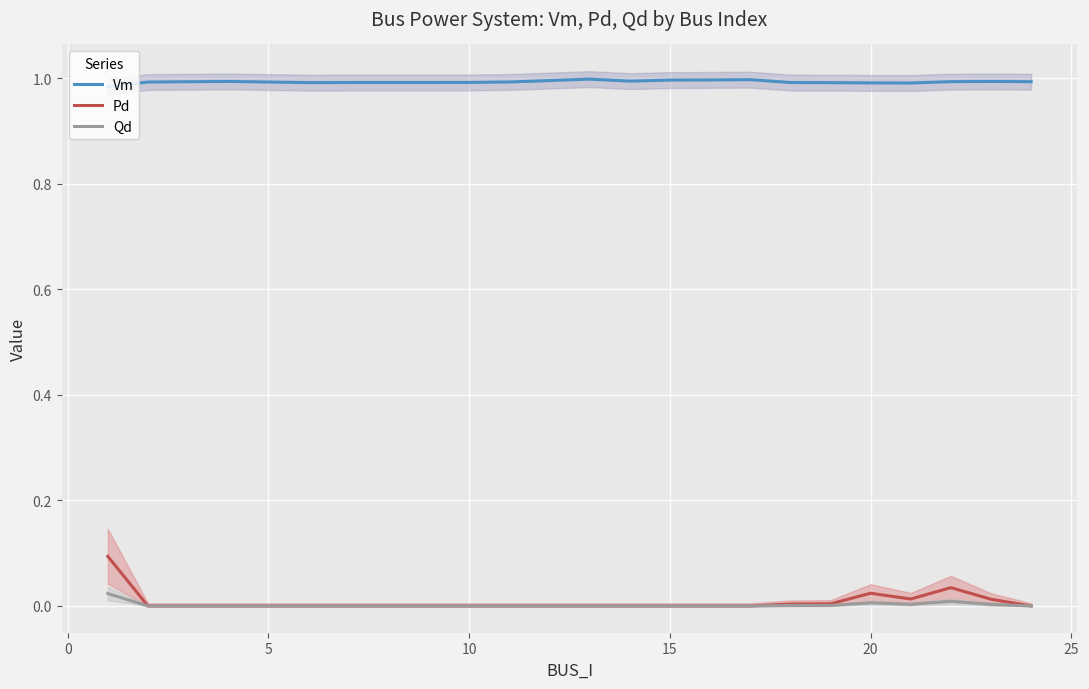

Rank the categories by Vm value from lowest to highest.

−5, 16, 15, 14, 10, 13, 15, 20, 0, 25, 19, 17, 18, 5, 9, 30, 10, 11, 12, 8